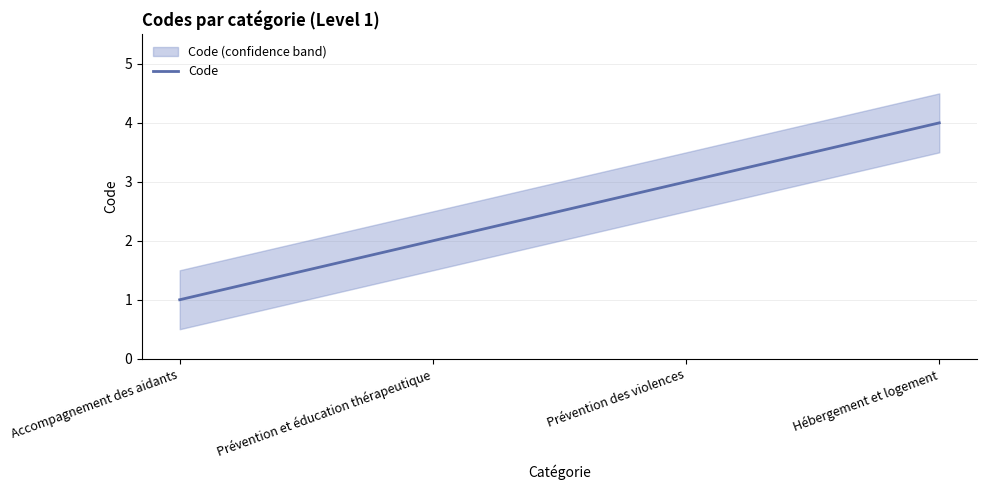

What is the ratio of the value at Hébergement et logement to the value at Prévention des violences?

1.3